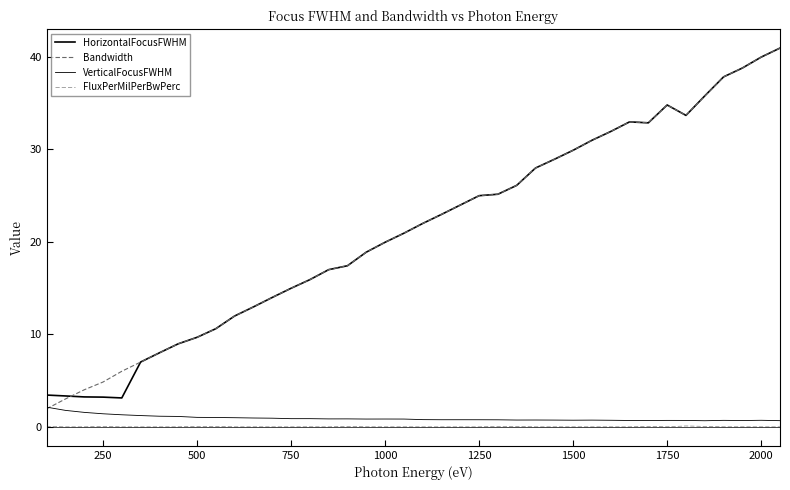

Is this an area chart (filled region under the line)?

No